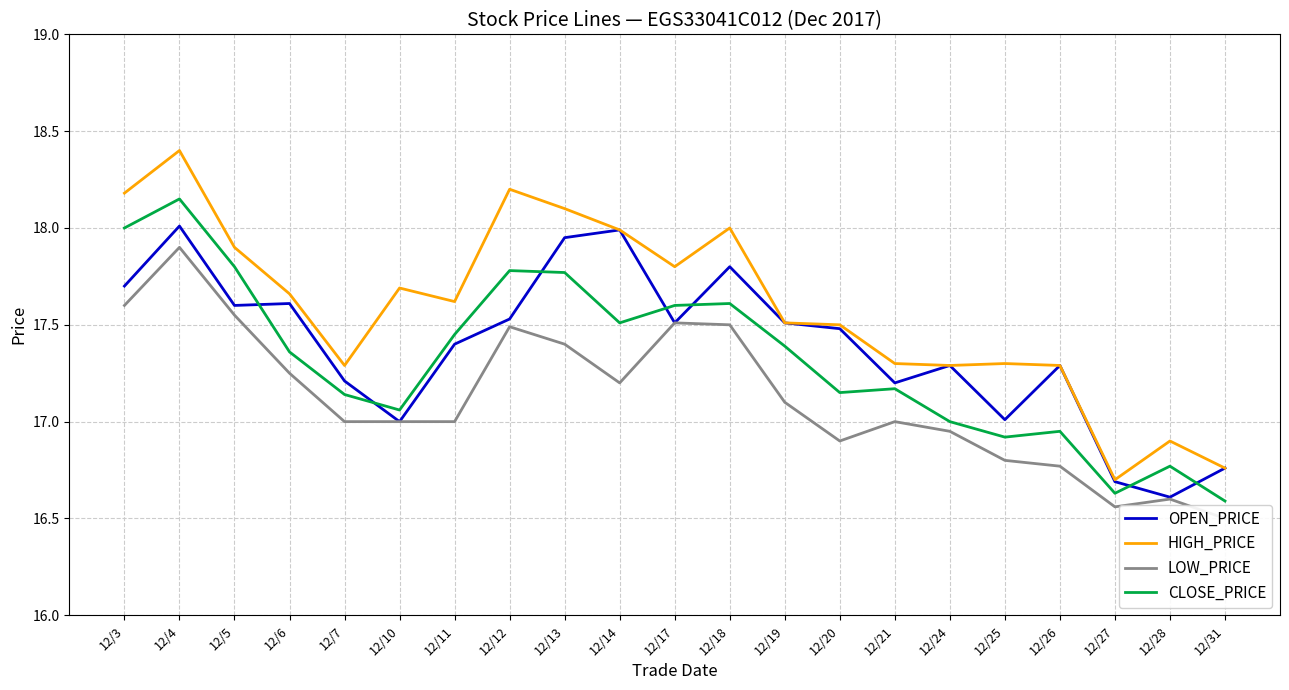

After their last crossing, which series has the higher values: OPEN_PRICE or CLOSE_PRICE?

OPEN_PRICE